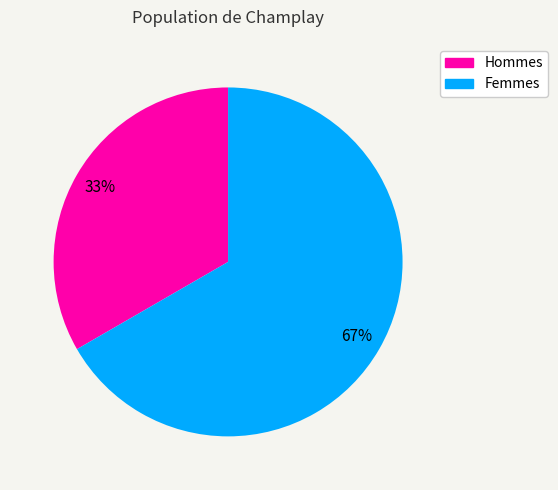

Is there any slice that represents more than half of the pie?

Yes